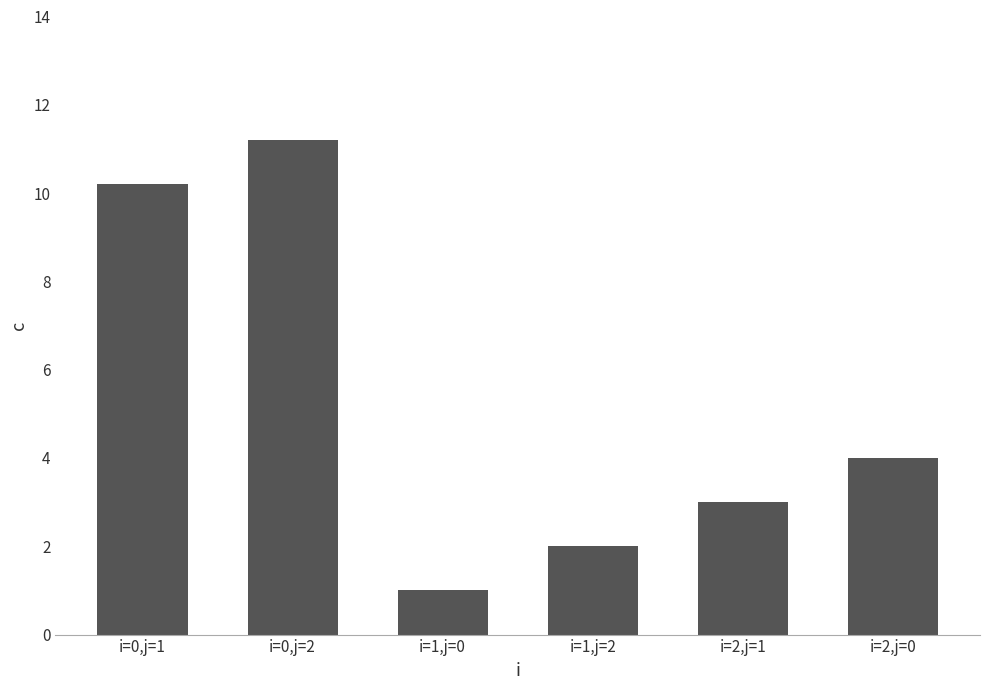

How many bars are there in total?

6